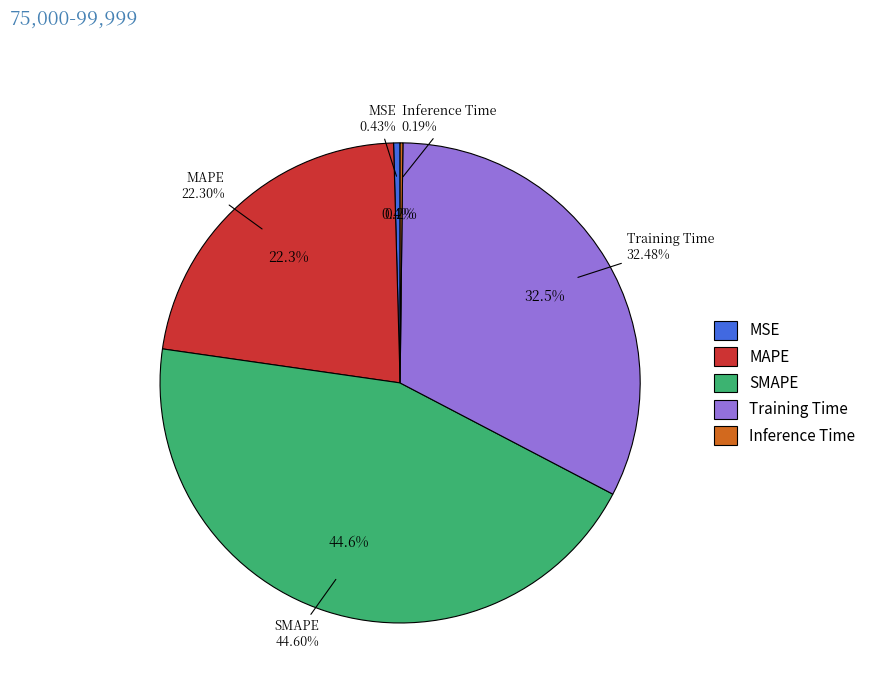

To the nearest percent, what is the combined percentage of MSE and Inference Time?

1%